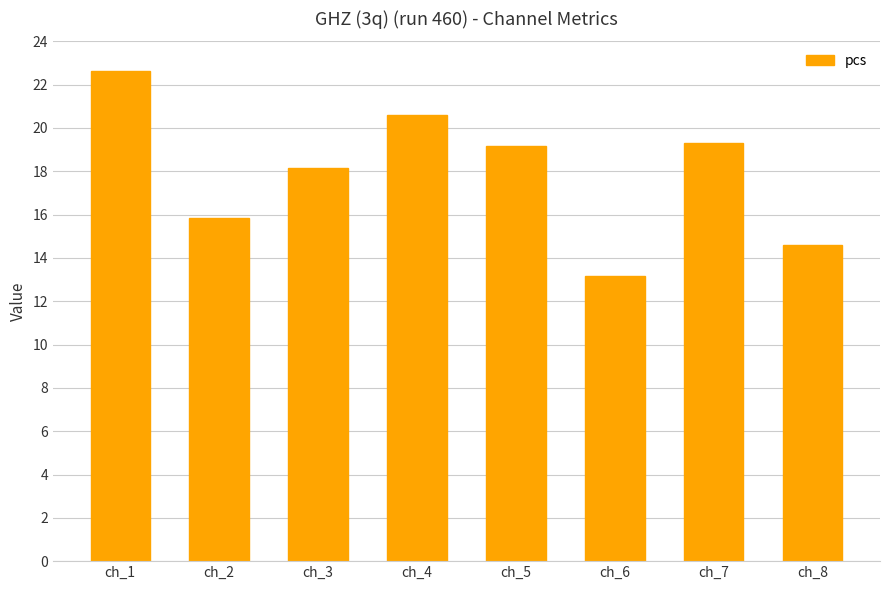

What is the value of the 5th bar from the left?

19.1